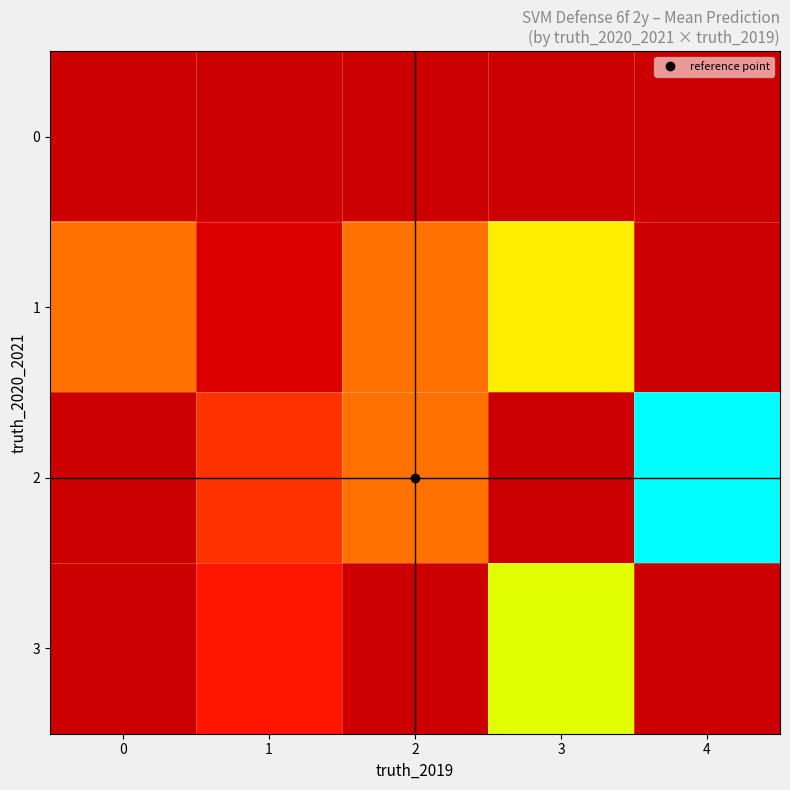

At which label does 2 first exceed 2?

4